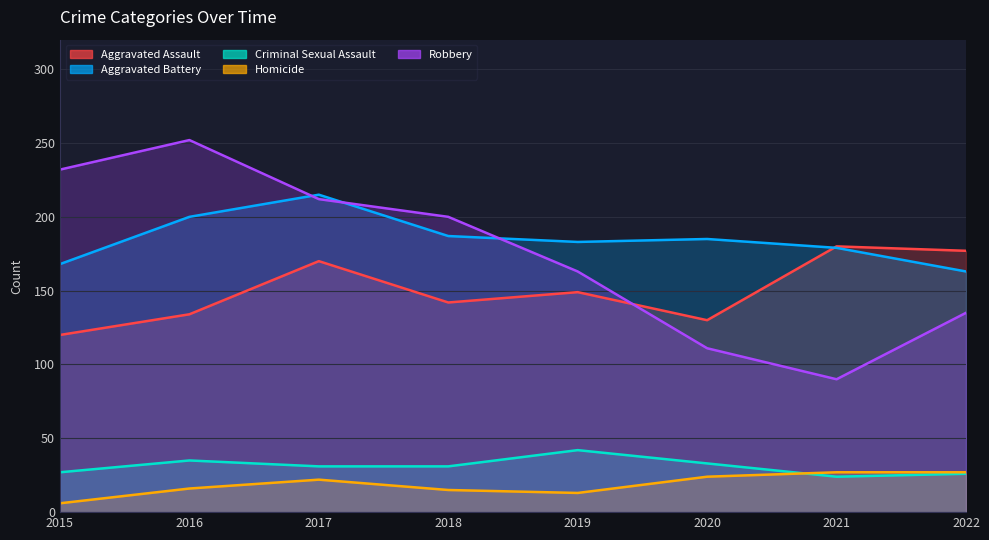

What is the approximate value of Aggravated Battery at 2015?

168